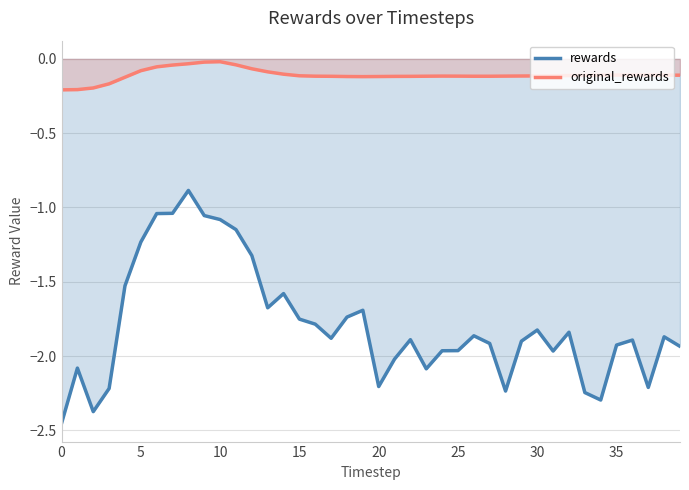

What is the value of the rewards point at the 37th from the left?

-1.9